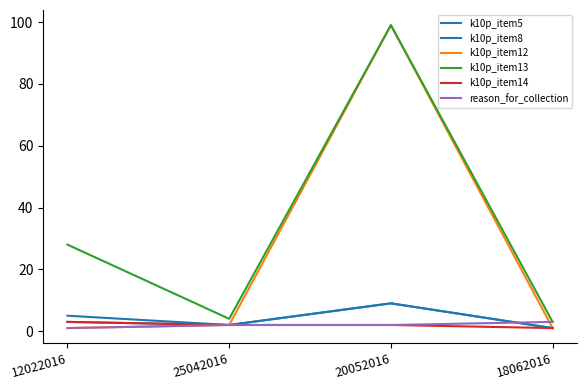

The k10p_item13 series shows 2 at 25042016. True or false?

False